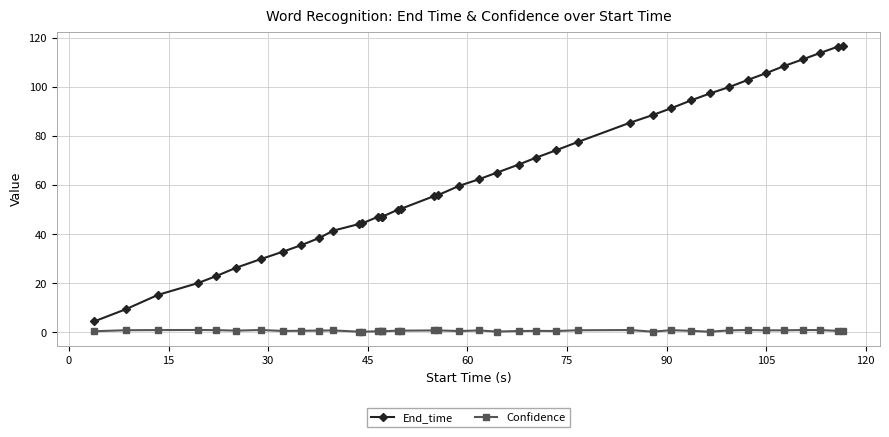

At how many categories does at least one series exceed 90?

11